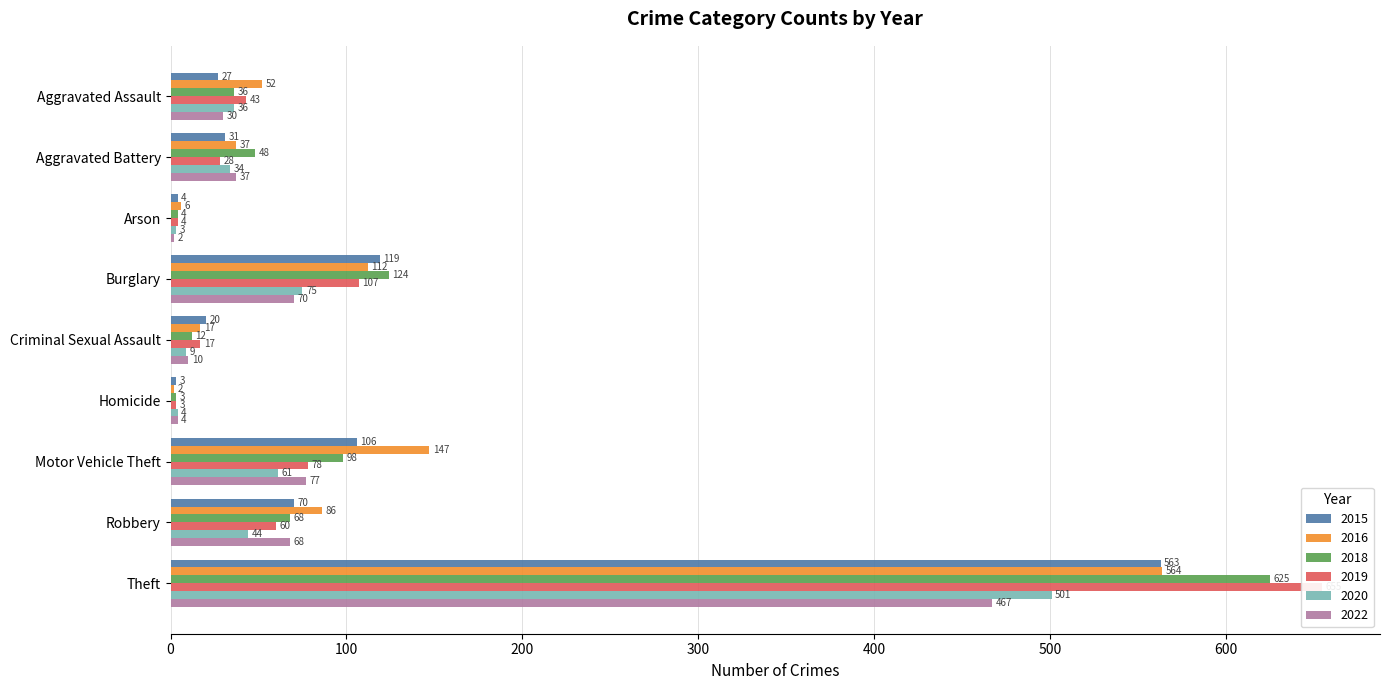

Reading right to left, what are all the values shown in this chart?

2015: 563	70	106	3	20	119	4	31	27
2016: 564	86	147	2	17	112	6	37	52
2018: 625	68	98	3	12	124	4	48	36
2019: 655	60	78	3	17	107	4	28	43
2020: 501	44	61	4	9	75	3	34	36
2022: 467	68	77	4	10	70	2	37	30